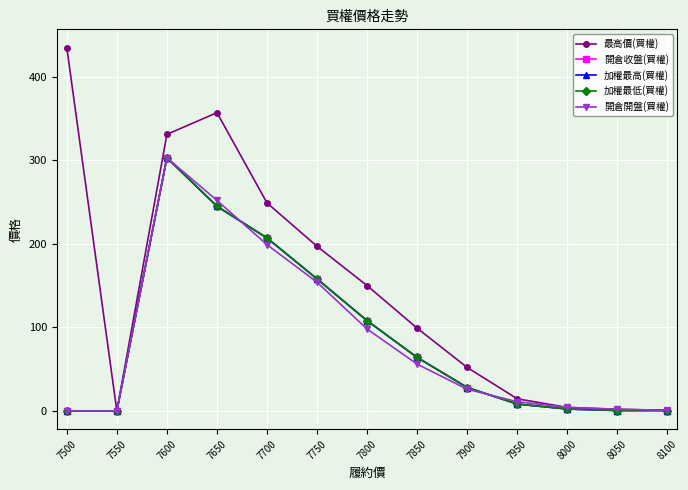

Is this an area chart (filled region under the line)?

No